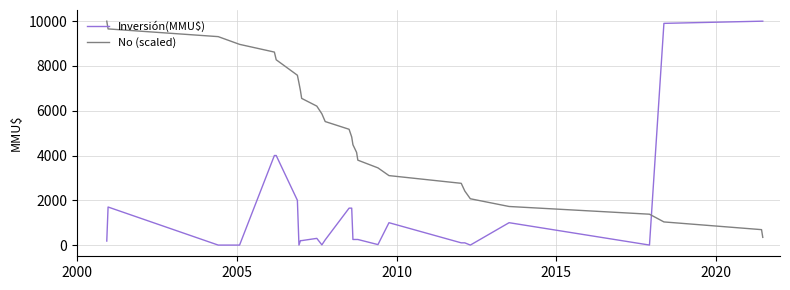

Which series has the largest range (max minus min)?

Inversión(MMU$)